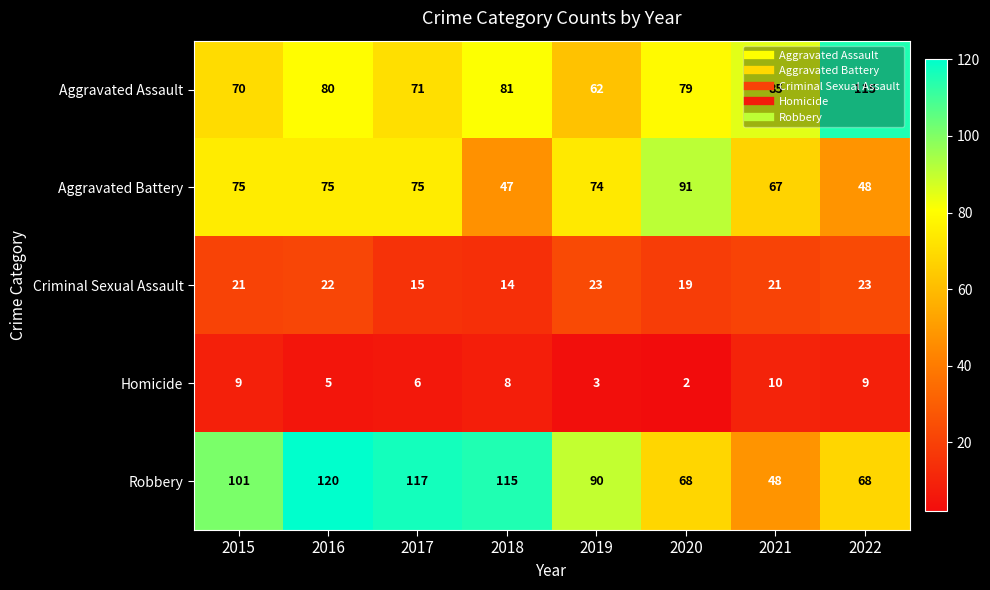

At which label is Aggravated Assault closest to 88?

2021